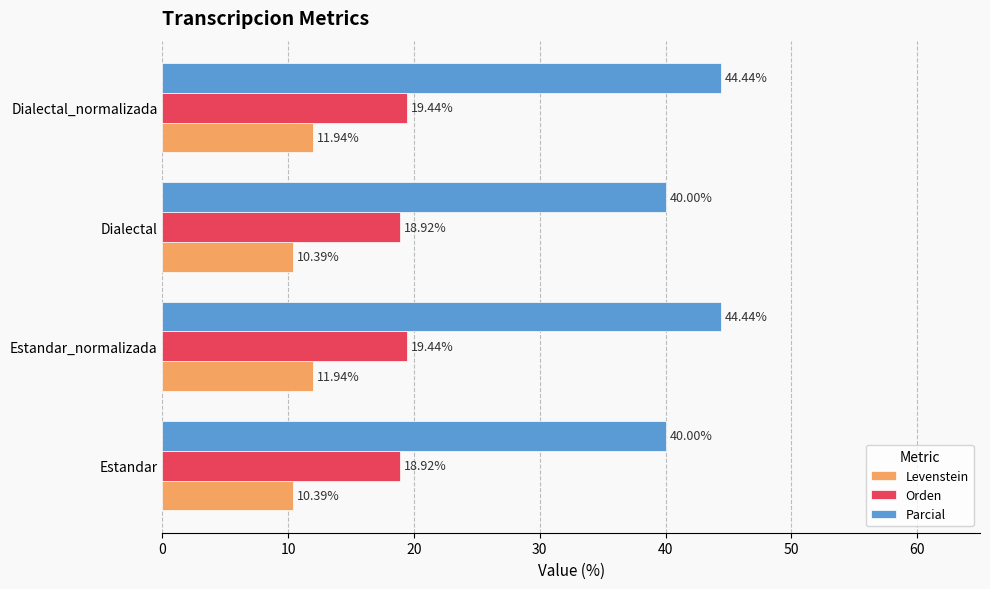

Is the value of Parcial at Estandar greater than the value of Levenstein at Dialectal?

Yes